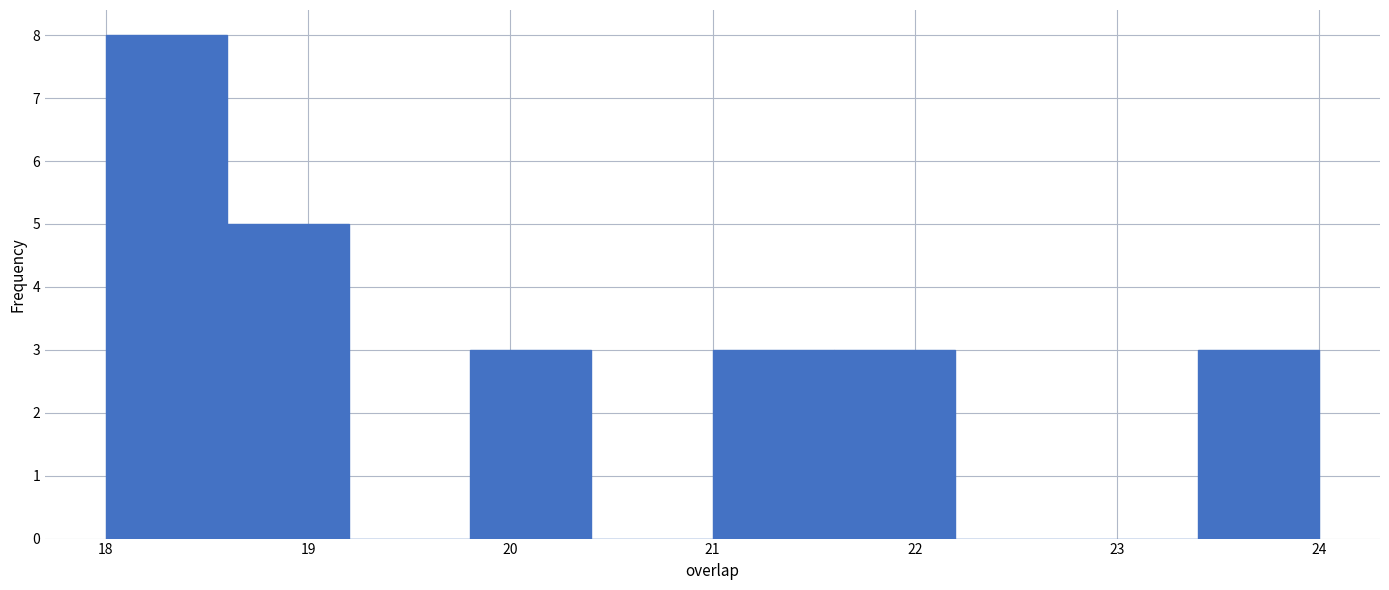

How tall is the bar that spans 19.8 to 20.4 on the x-axis? The values are not printed on the chart, so give them approximately, as read against the axis.

3